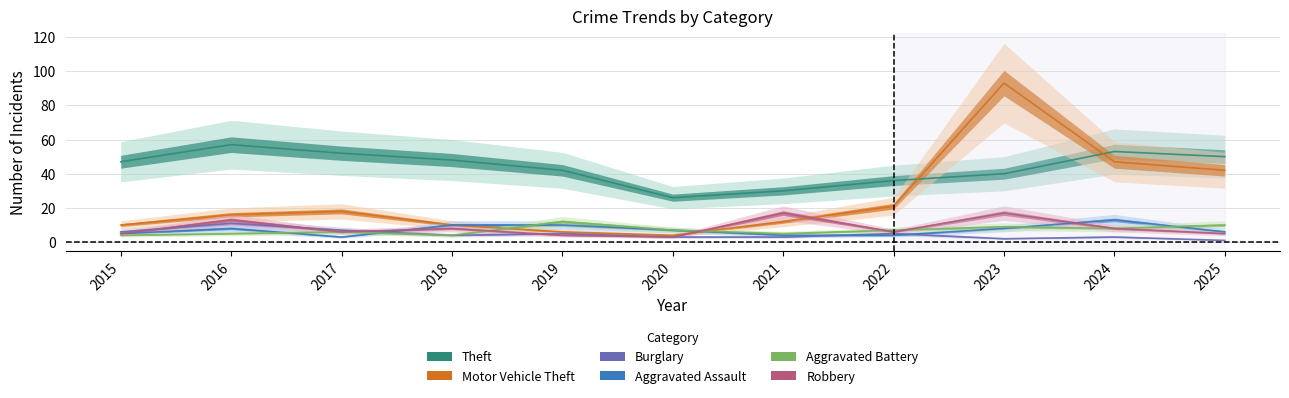

Which series has the largest total across all categories?

Theft